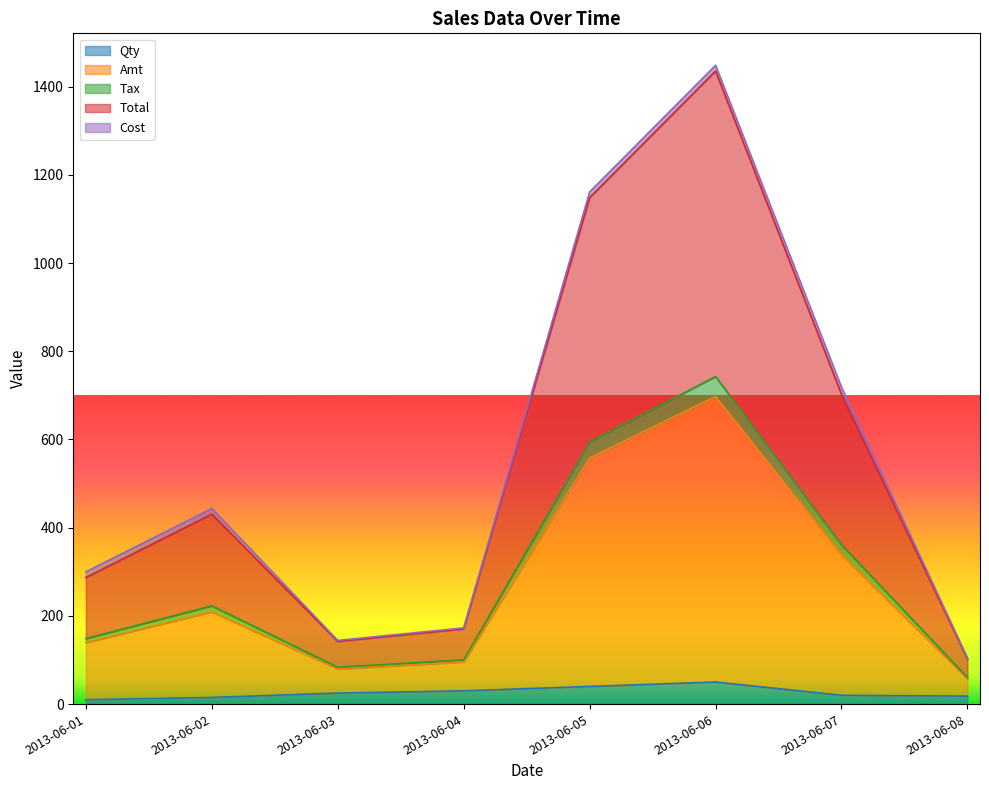

What is the greatest value displayed?

1448.6